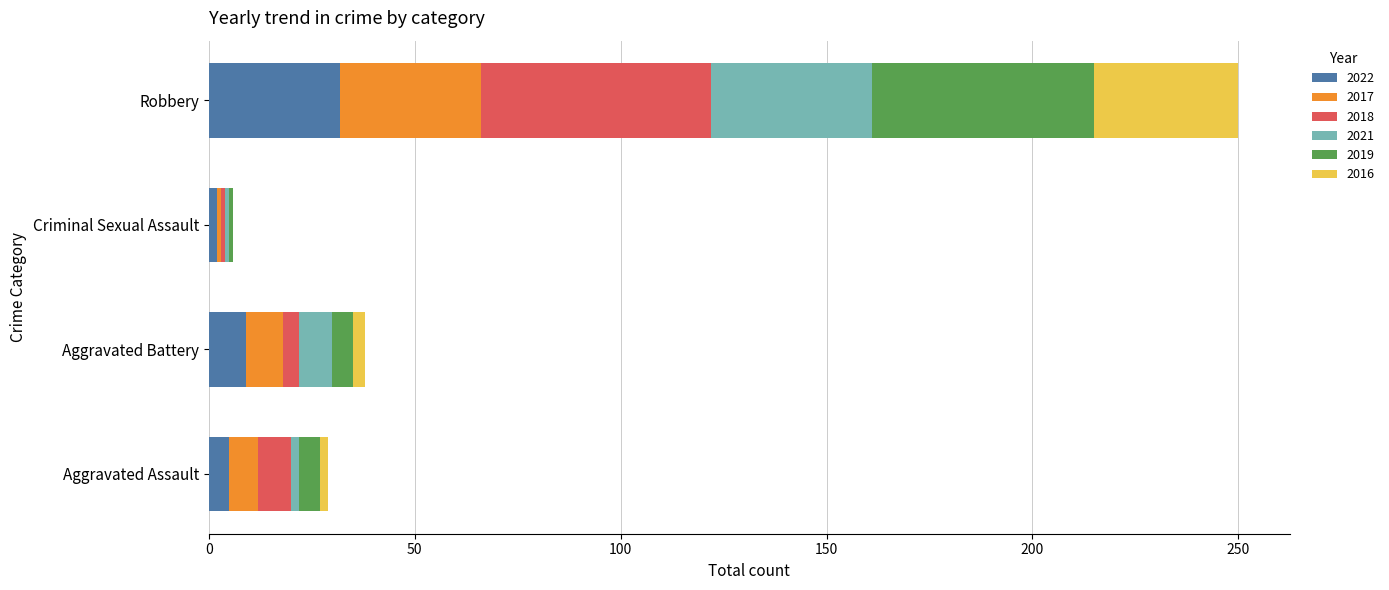

At which category is the sum across all series the highest?

Robbery